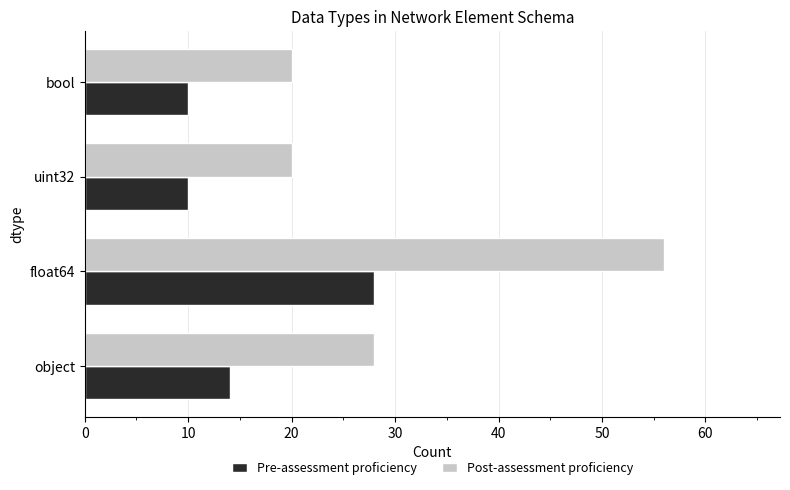

Which series has the largest total across all categories?

Post-assessment proficiency